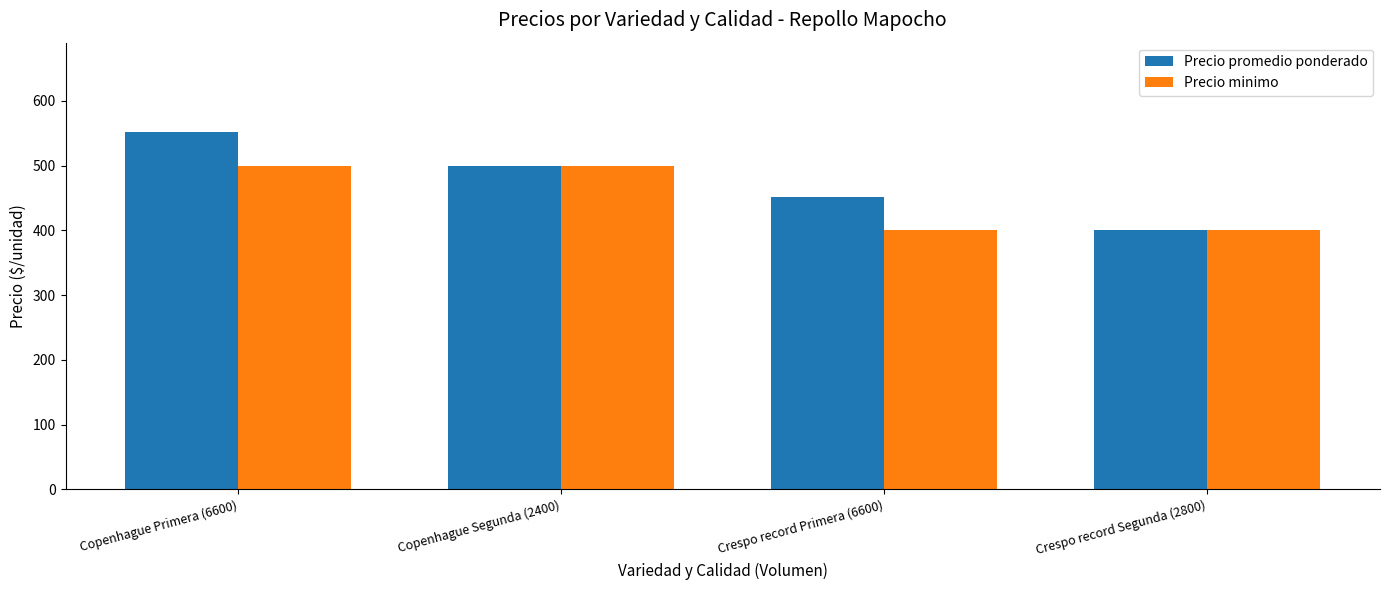

Which series has the largest total across all categories?

Precio promedio ponderado